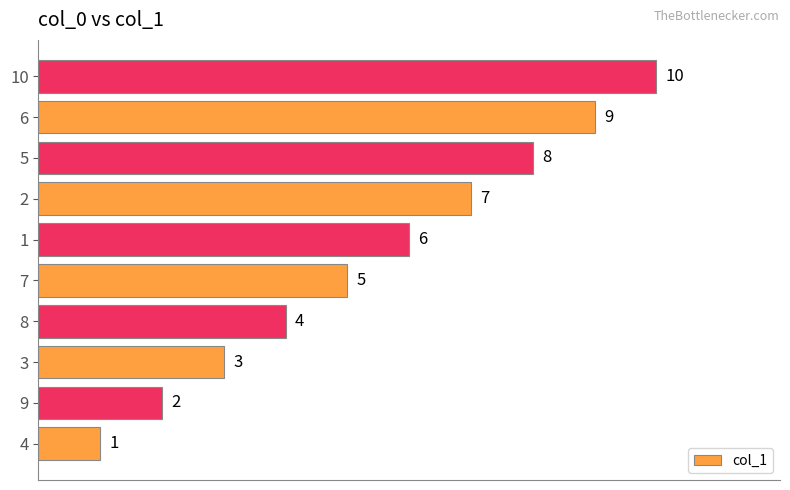

List the labels in order of value, smallest first.

4, 9, 3, 8, 7, 1, 2, 5, 6, 10